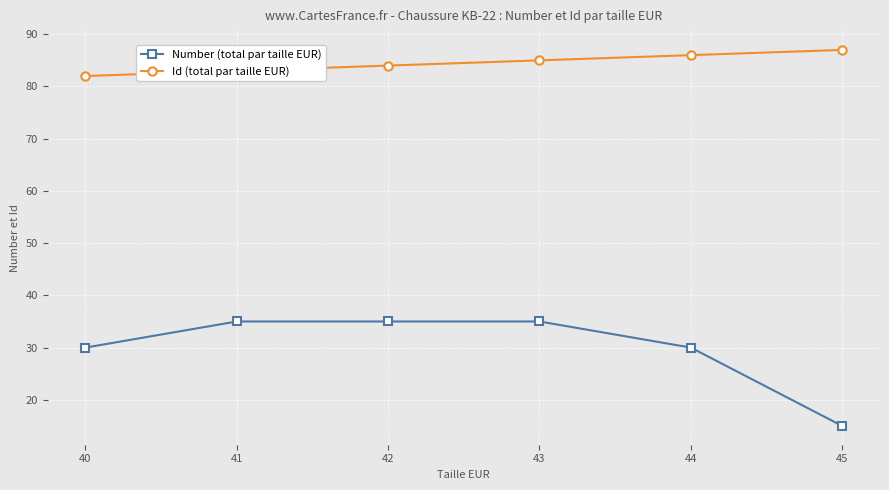

Rank the series at 41 from lowest to highest value.

Number (total par taille EUR), Id (total par taille EUR)